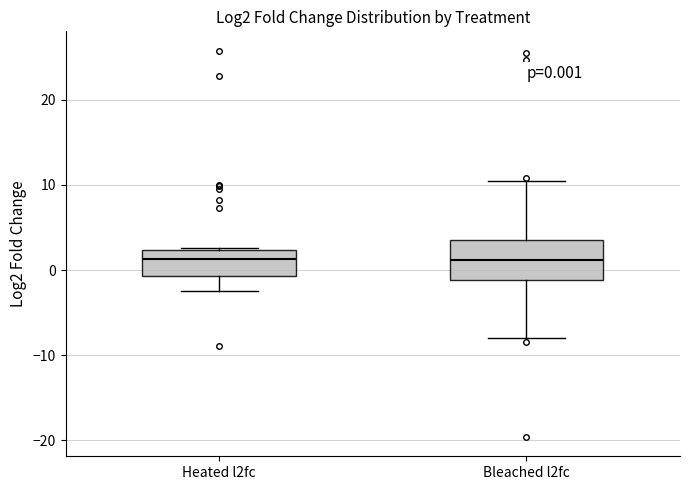

Comparing the boxes themselves (not the whiskers), which one is the tallest?

Bleached l2fc